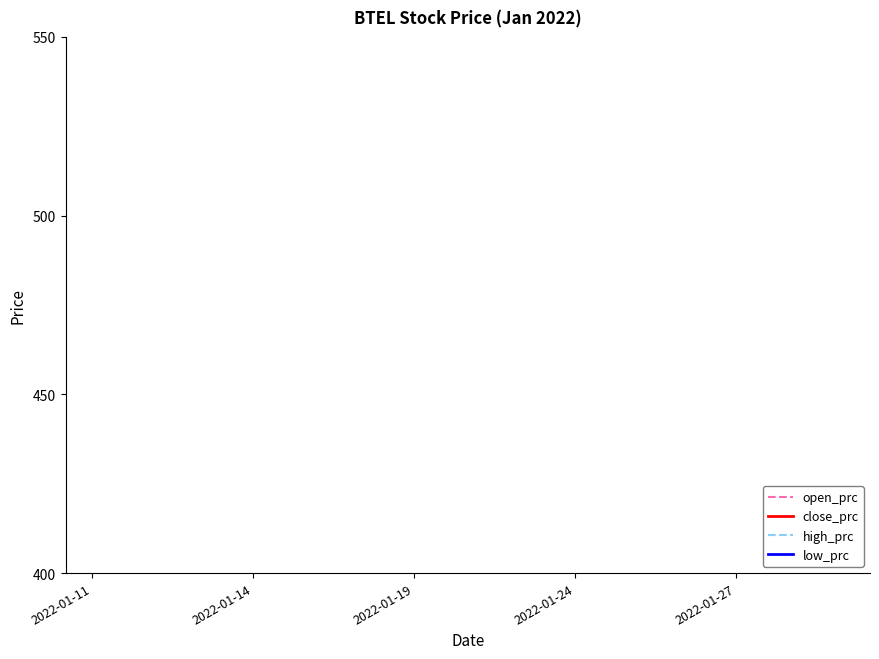

What are all the series names shown in the legend?

open_prc, close_prc, high_prc, low_prc